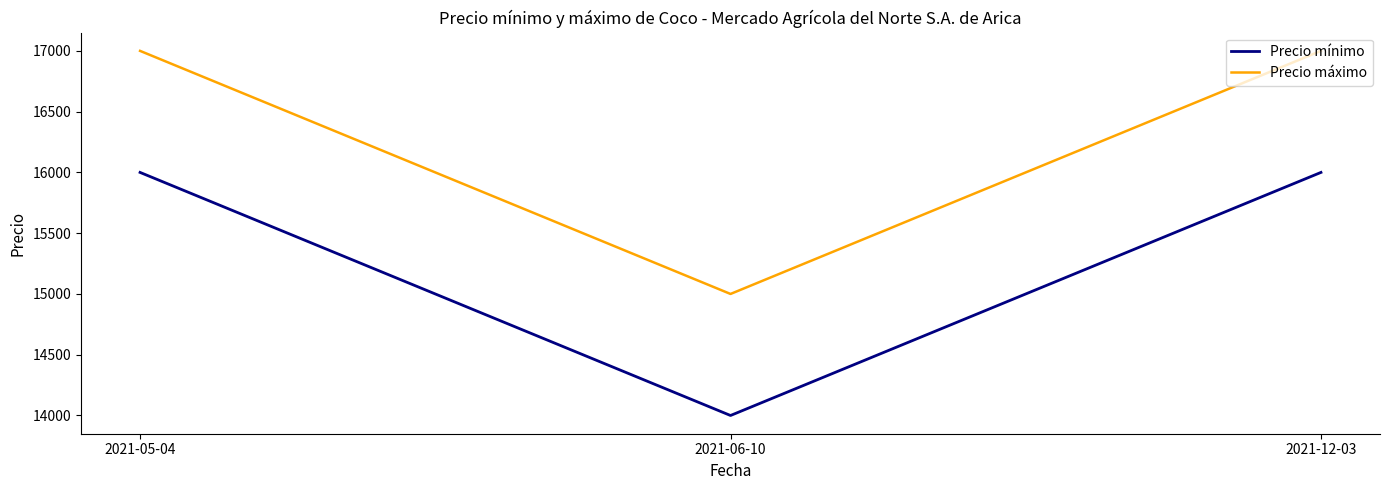

How many values in the Precio mínimo series are below 16000?

1